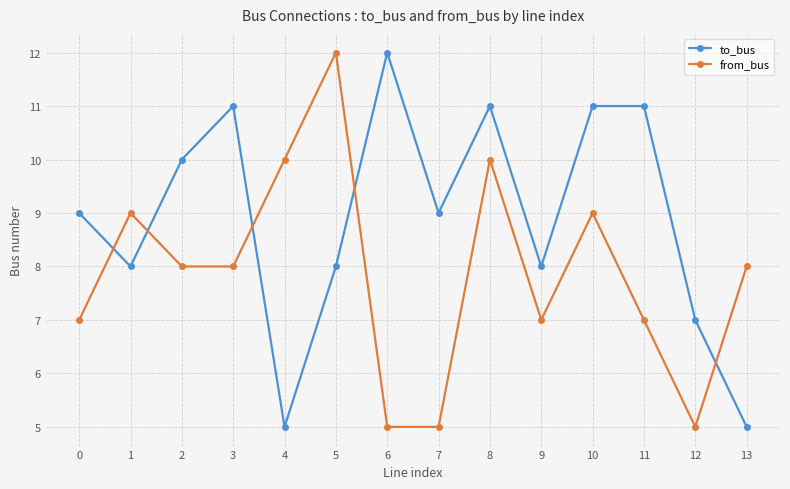

Between which two adjacent categories do to_bus and from_bus first intersect?

0 and 1